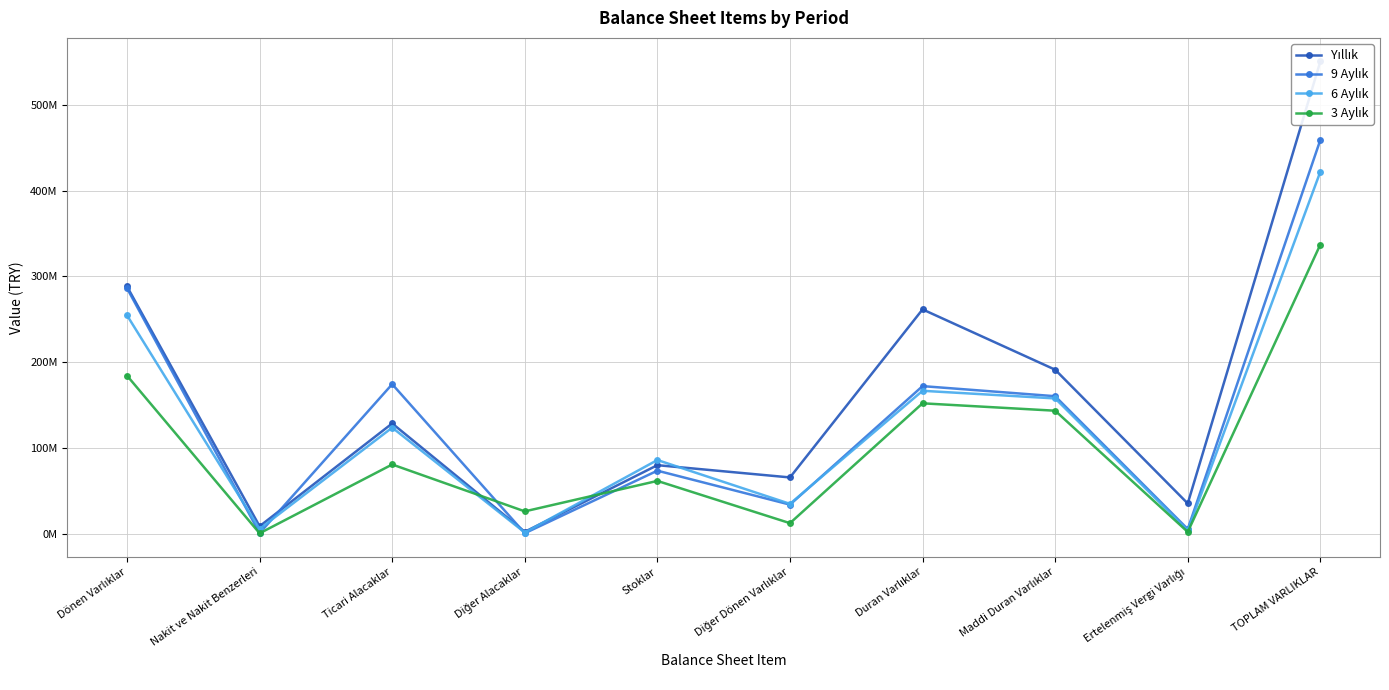

What is the value of the 6 Aylık point at the 1st from the left?

254829625